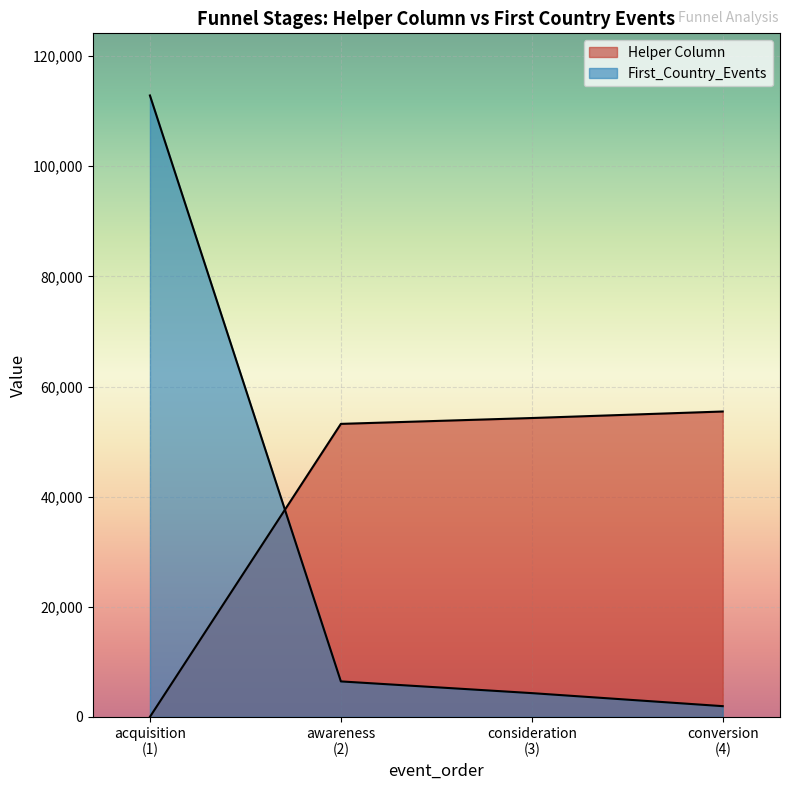

Reading left to right, extract all data points from this chart.

Helper Column: 0.0	53213.0	54276.5	55460.5
First_Country_Events: 112863.0	6437.0	4310.0	1942.0